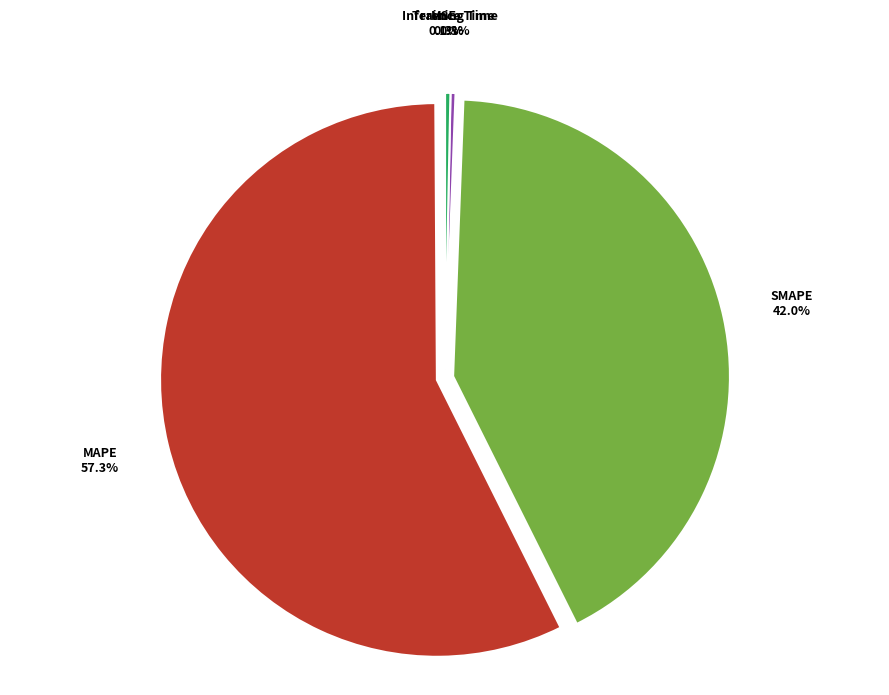

Do MAPE and Training Time together represent more than half of the pie?

Yes